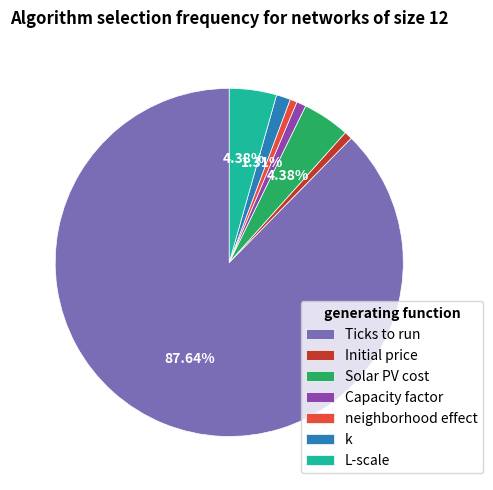

Does any single category account for the majority?

Yes